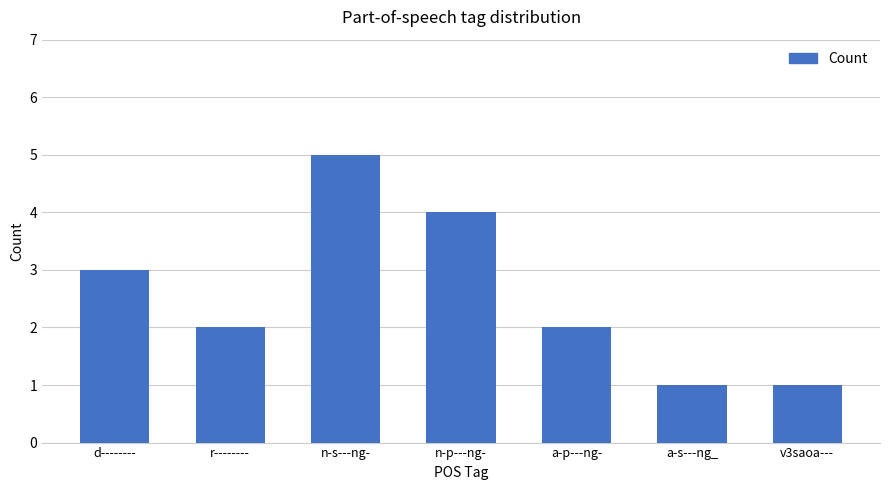

Where is the data nearest to the value 3?

d--------